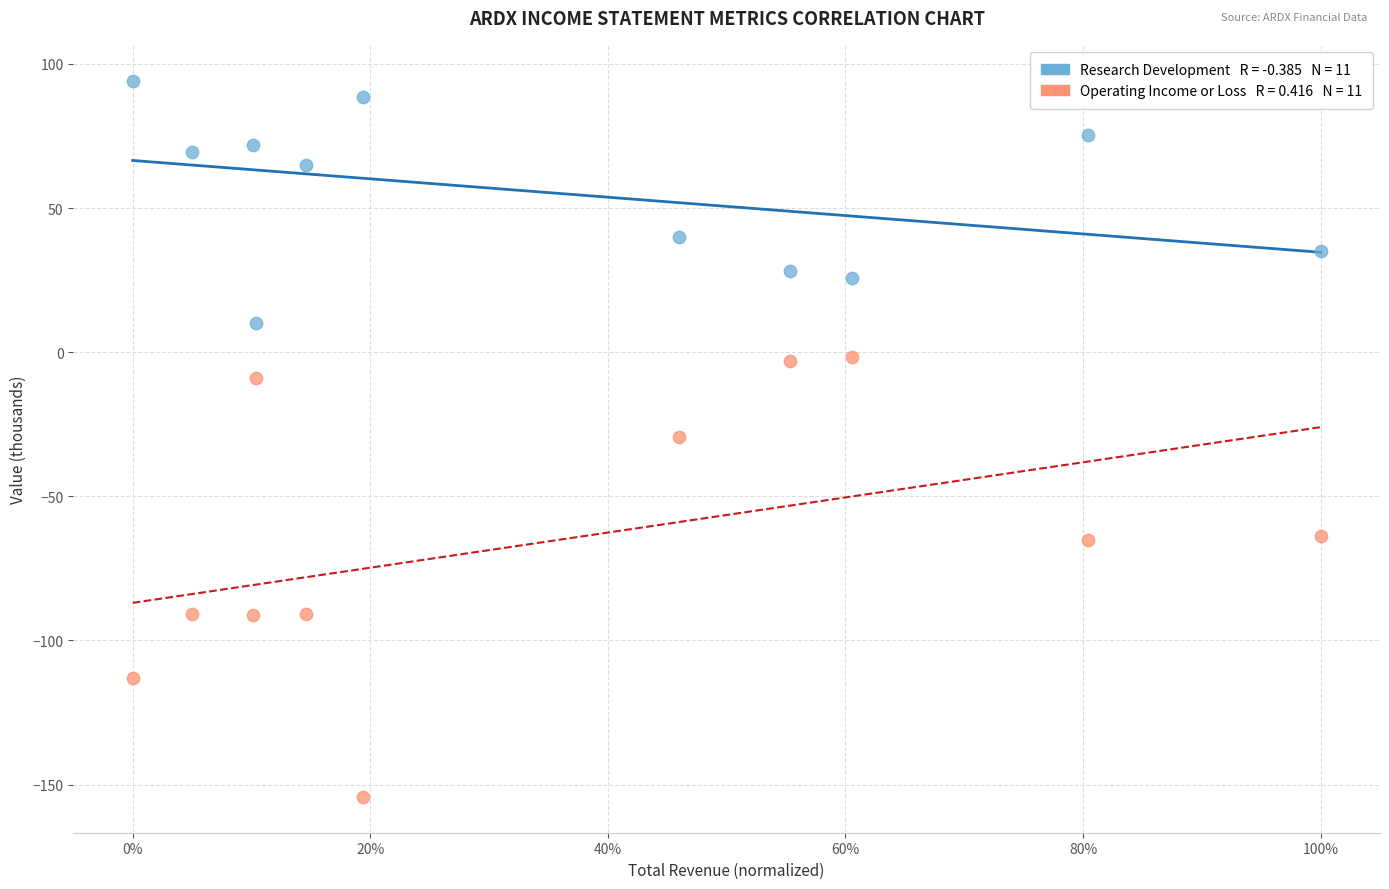

Across all data points, what is the range of X values (max minus min)?

1.0